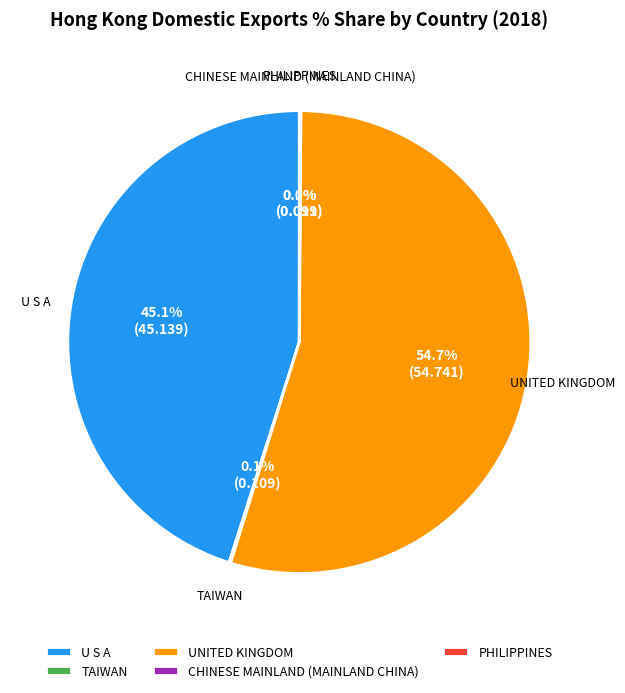

What percentage is NOT represented by UNITED KINGDOM?

45.3%